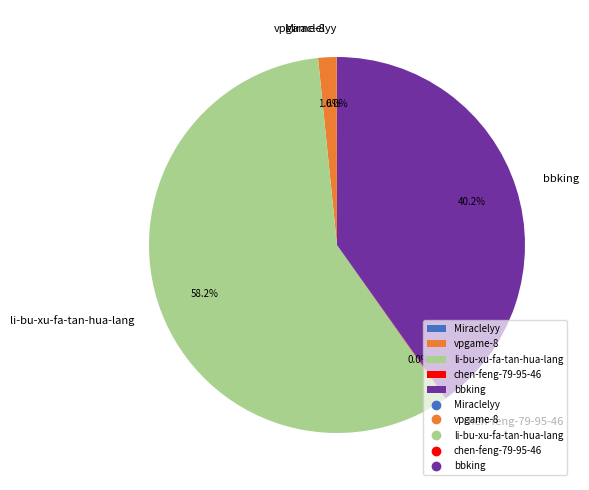

To the nearest percent, what is the average slice percentage?

20%